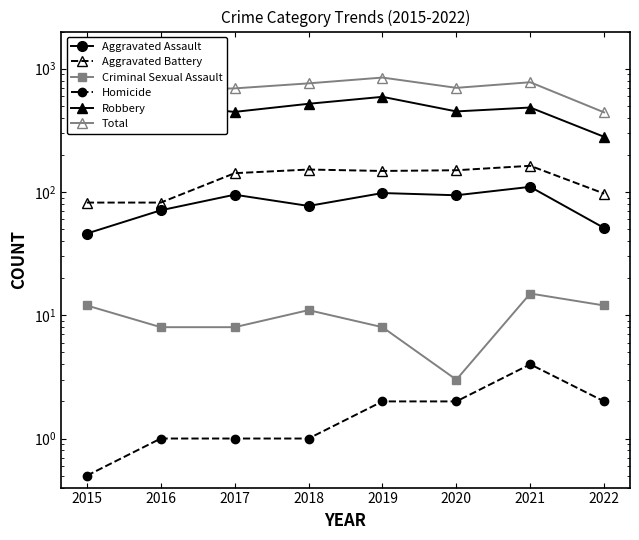

Which has a higher value, 2021 or 2018?

2021